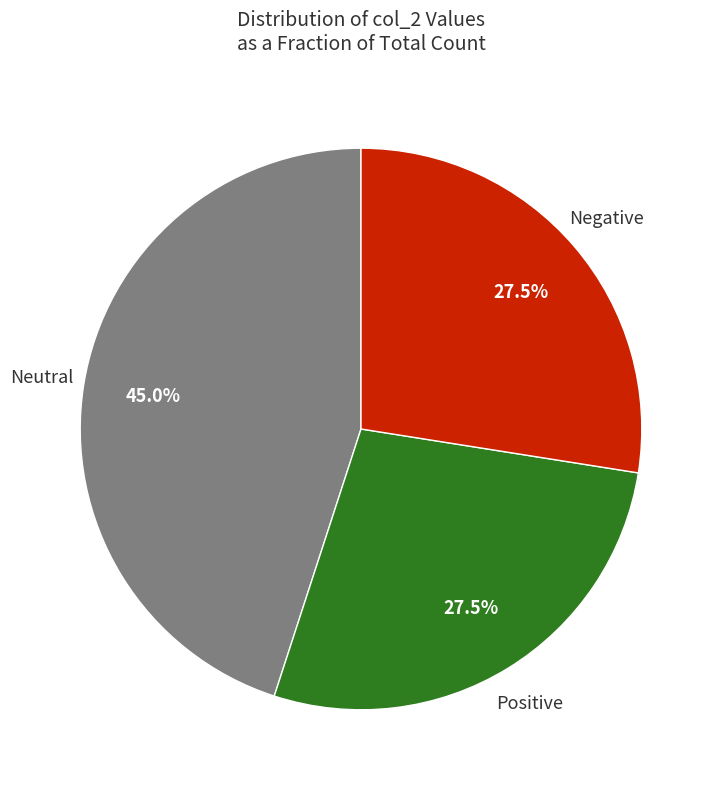

Count the number of slices in the pie.

3